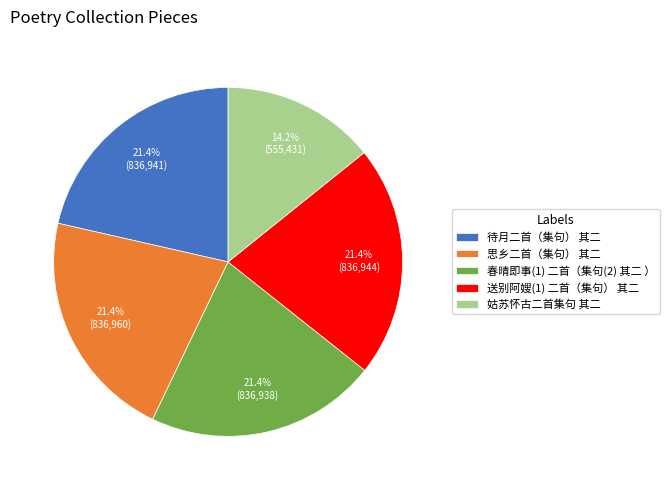

Do 思乡二首（集句） 其二 and 姑苏怀古二首集句 其二 together represent more than half of the pie?

No